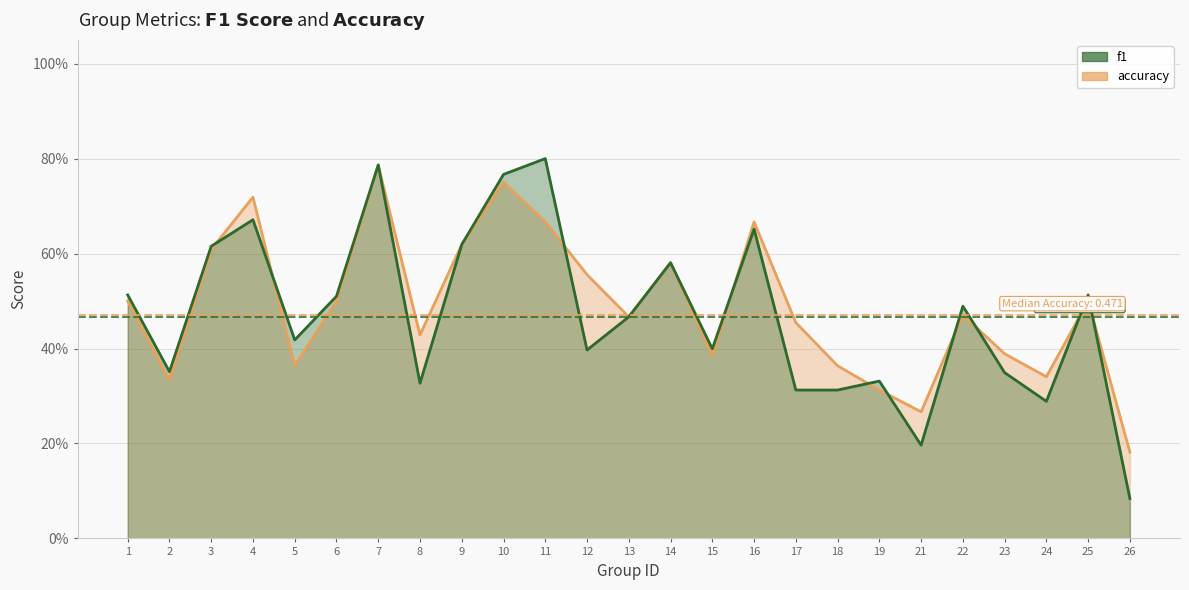

What is the difference between the f1 values at 17 and 6?

0.2